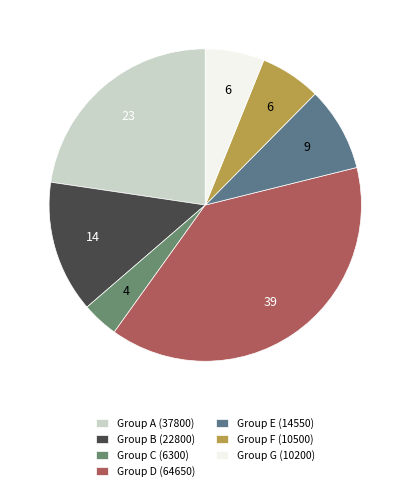

What is the smallest slice in the pie chart?

Group C (6300)